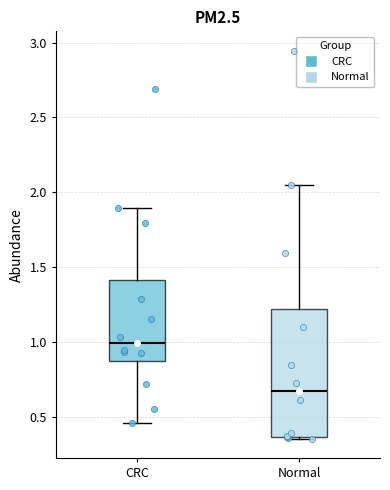

Reading left to right, read every box against the y-axis: the position of its median line, the range the box covers, and the ends of its whiskers. The values are not printed on the chart, so give them approximately, as read against the axis.

CRC: median 1.00, box 0.90 to 1.40, whiskers 0.45 to 1.90
Normal: median 0.65, box 0.35 to 1.20, whiskers 0.35 to 2.05